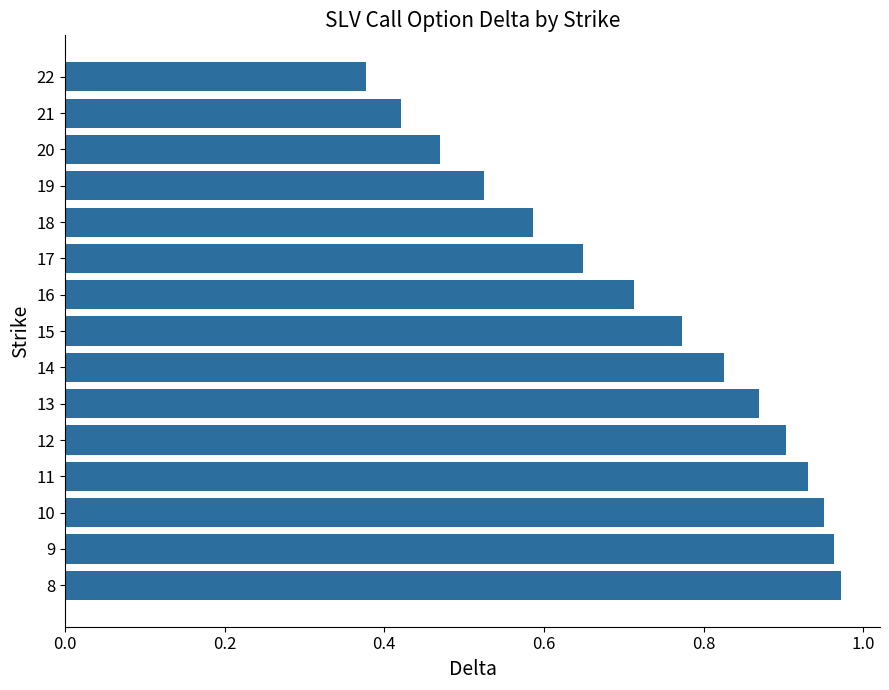

What is the sum of all values?

10.9